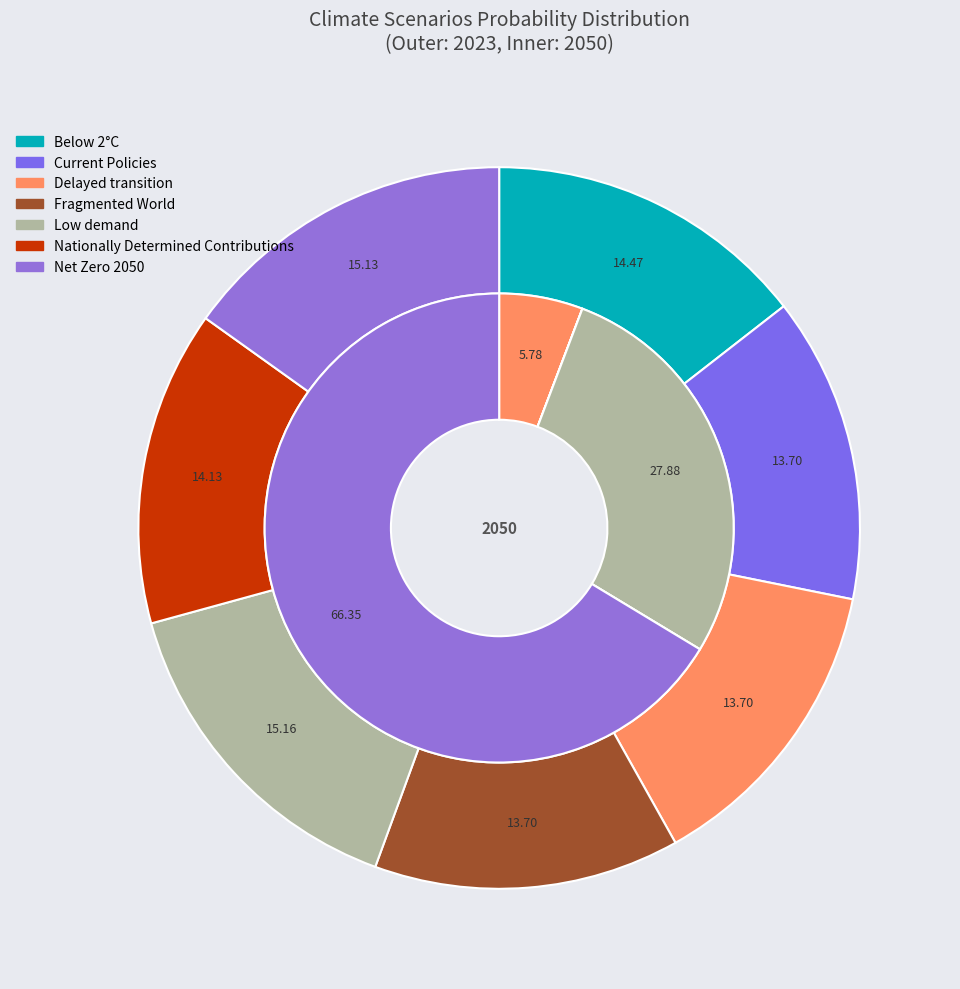

Rank the series at 6 from highest to lowest value.

values_2050, values_2023